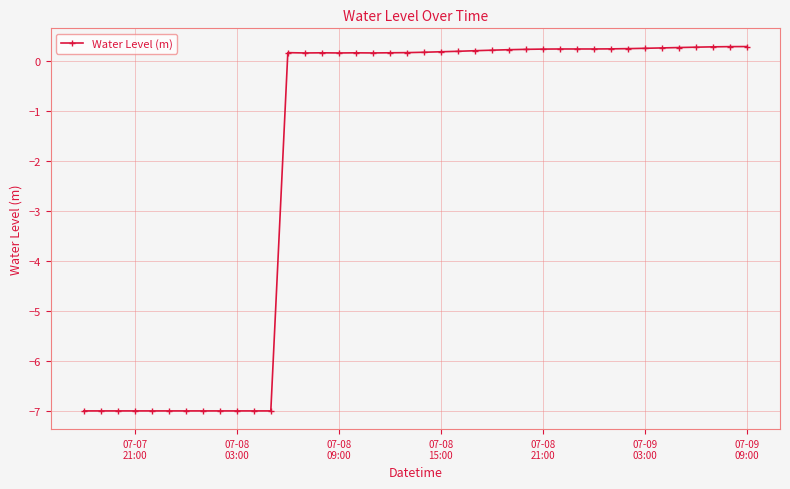

What is the greatest value displayed?

0.3